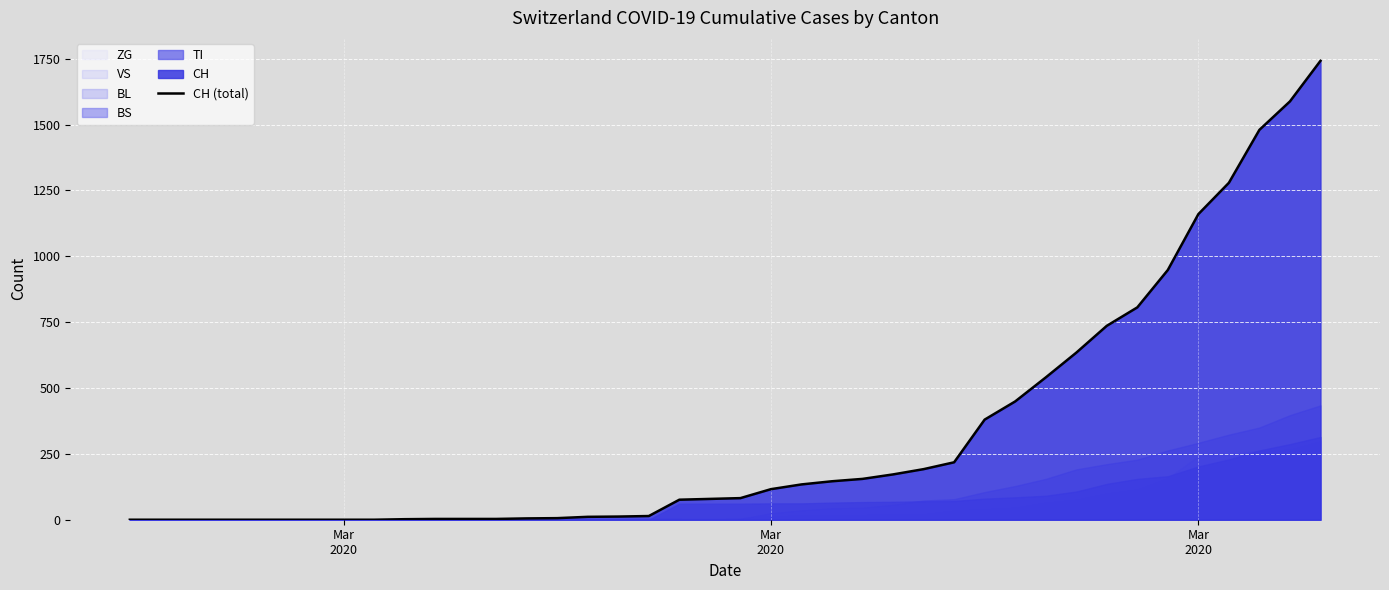

What is the difference between the maximum and minimum values?

1742